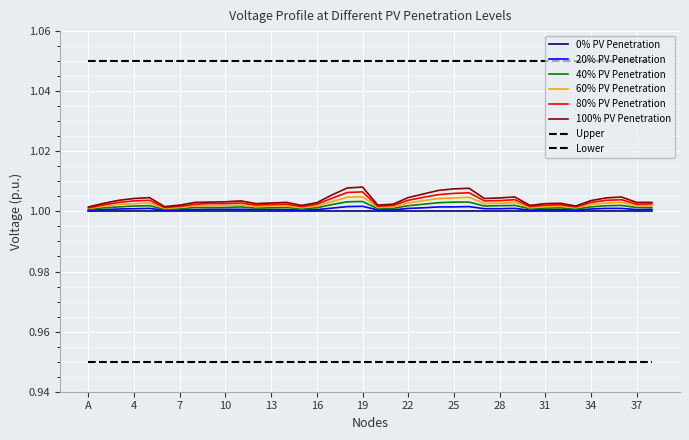

Count the number of categories in the chart.

38